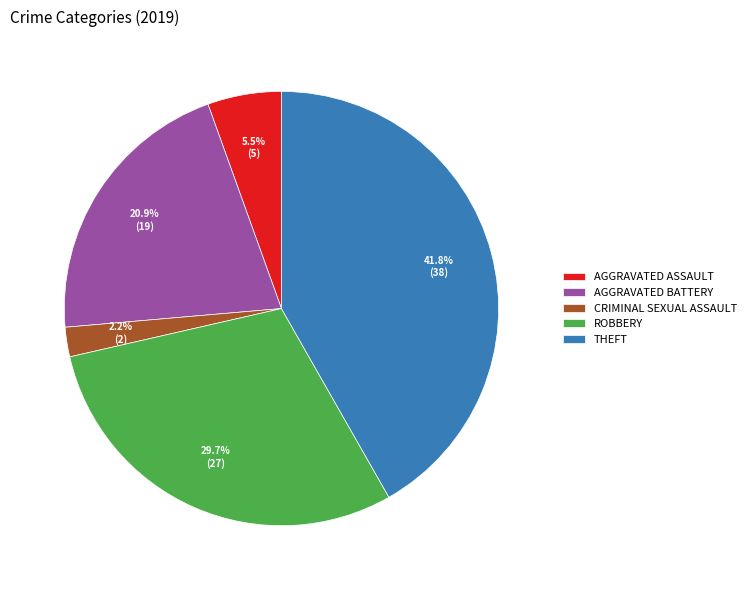

Rank the categories by value from highest to lowest.

THEFT, ROBBERY, AGGRAVATED BATTERY, AGGRAVATED ASSAULT, CRIMINAL SEXUAL ASSAULT